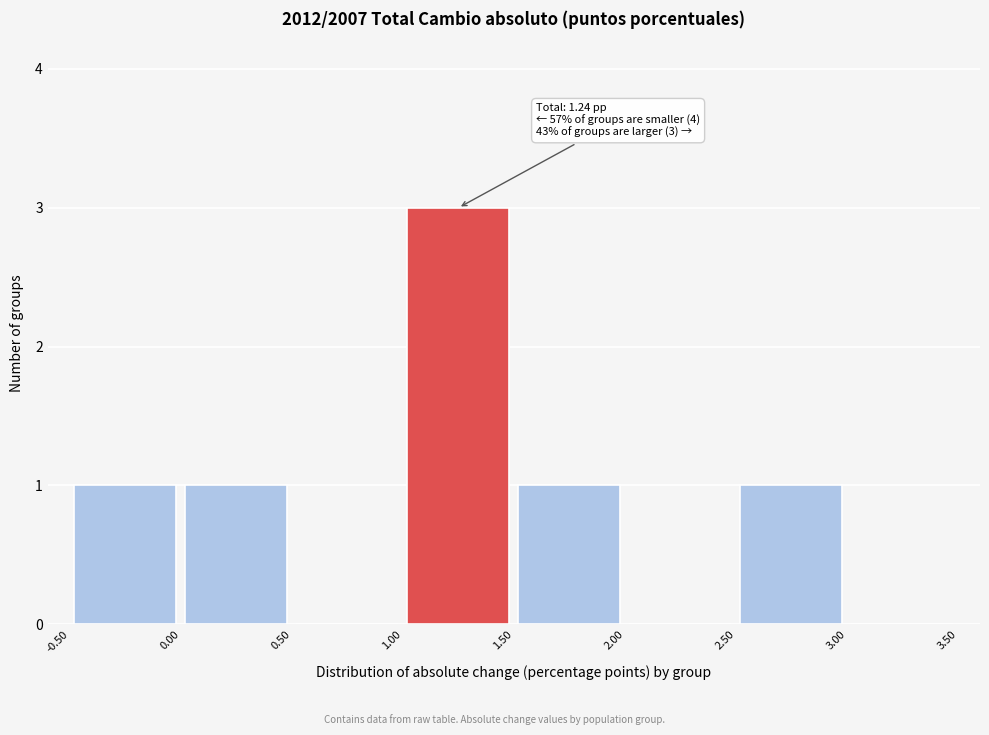

Which range on the x-axis has the tallest bar?

1.00 to 1.50